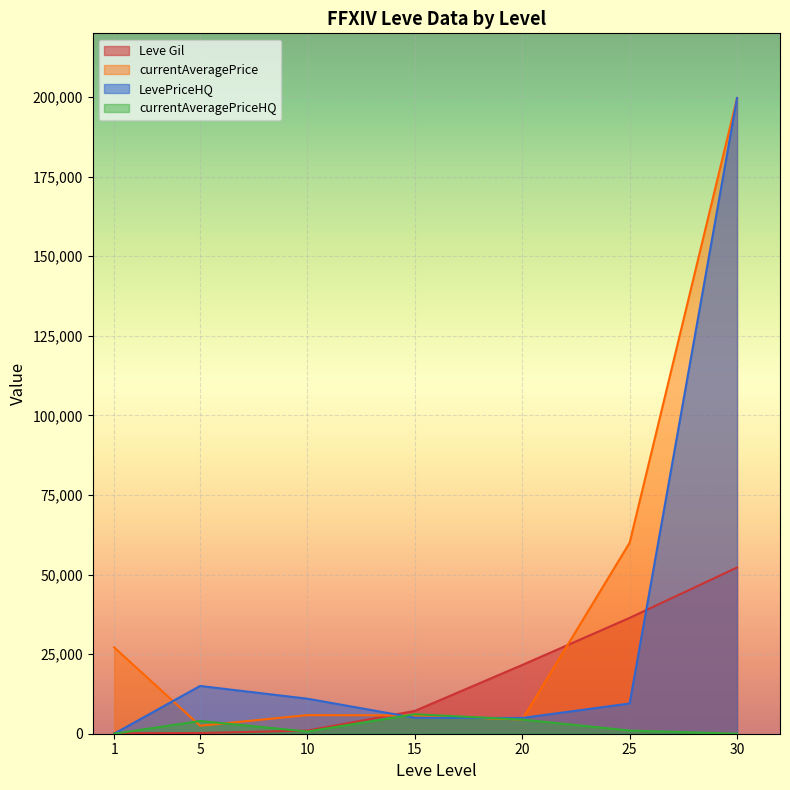

What is the total value across all series at 25?

106890